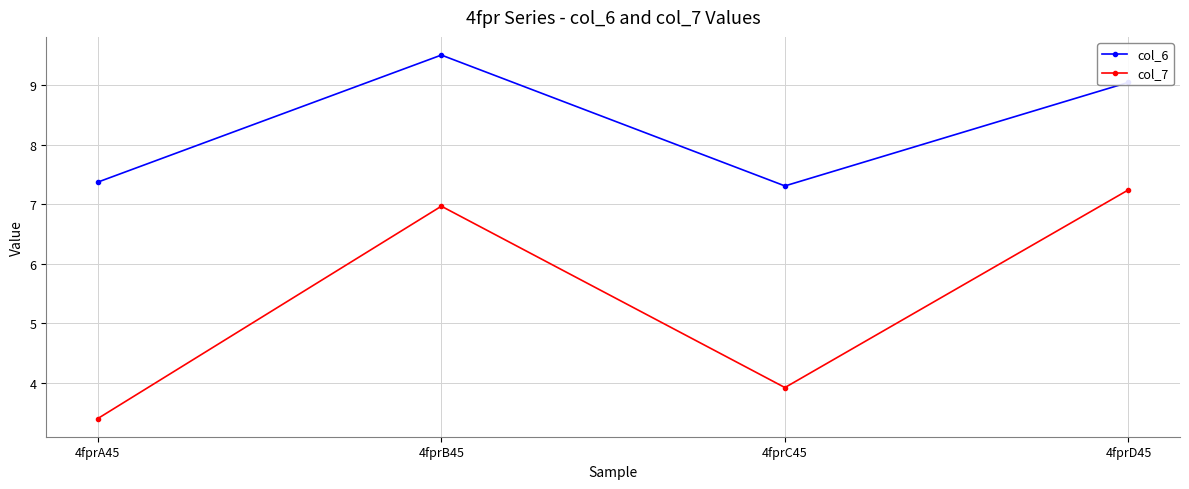

Which category has the lowest value in the col_6 series?

4fprC45